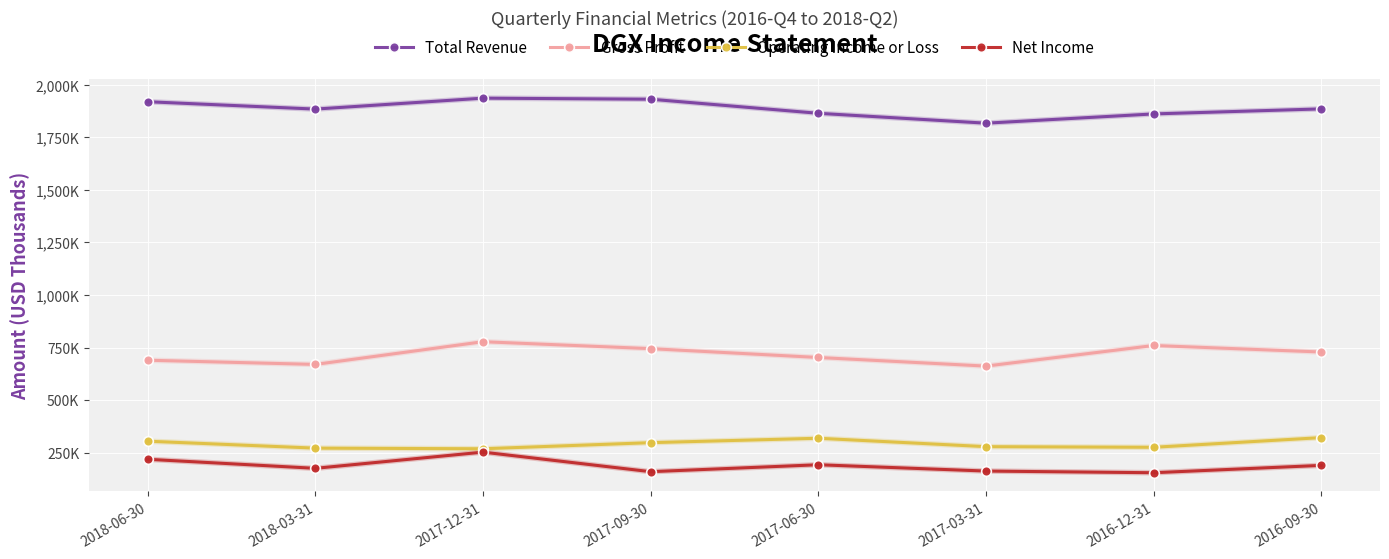

What is the value of the Operating Income or Loss point at the 3rd from the left?

269000